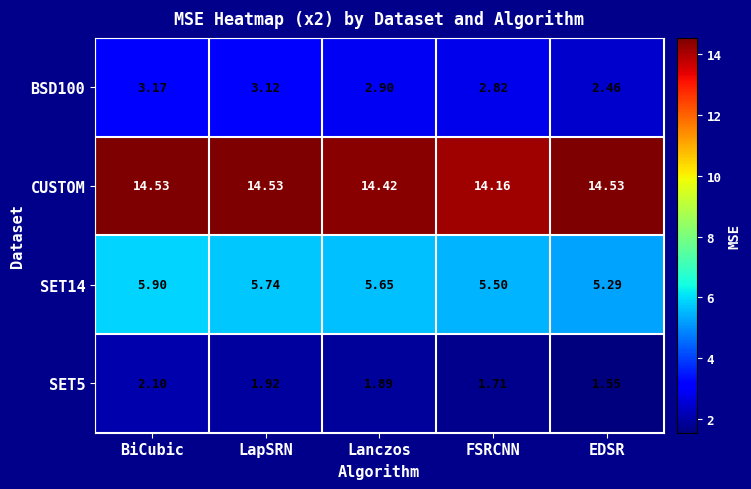

Rank the series by their maximum value, from highest to lowest.

CUSTOM, SET14, BSD100, SET5